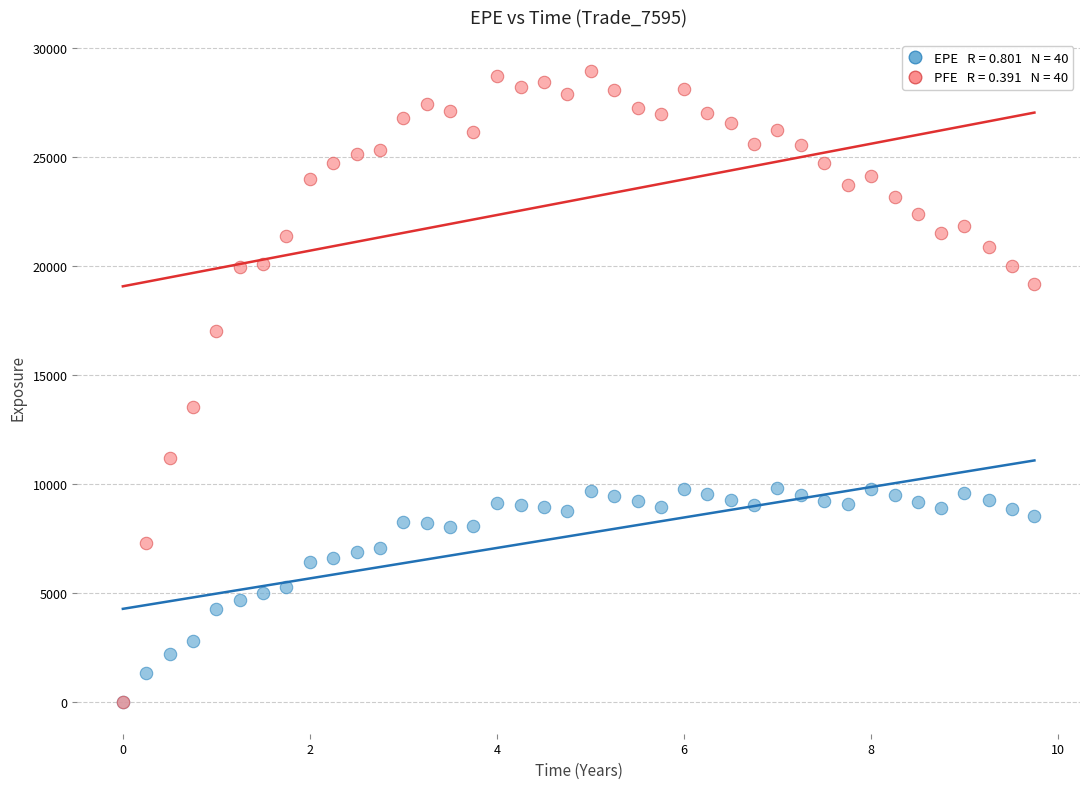

Across all series, what Y value is closest to 14469?

13523.8